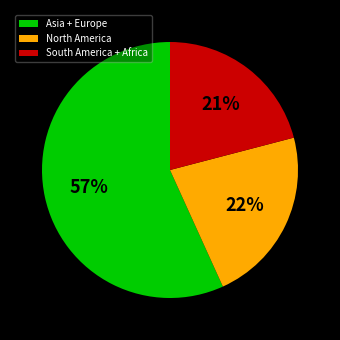

How many segments does this pie chart have?

3